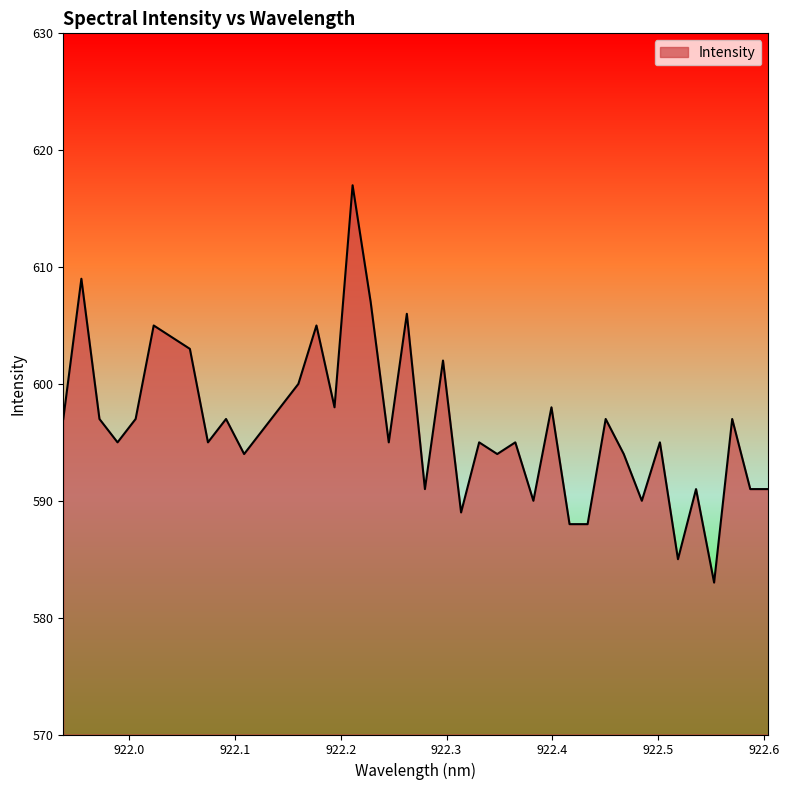

What is the maximum value shown in the chart?

617